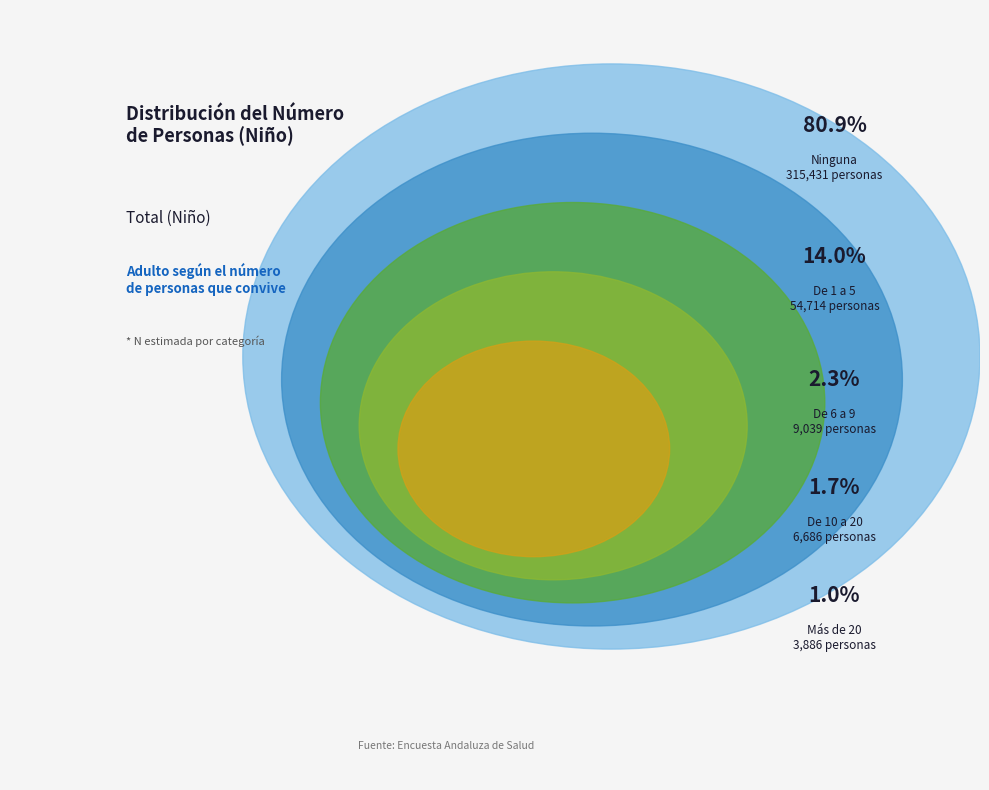

What is the change in value from De 6 a 9 to De 1 a 5?

+45675